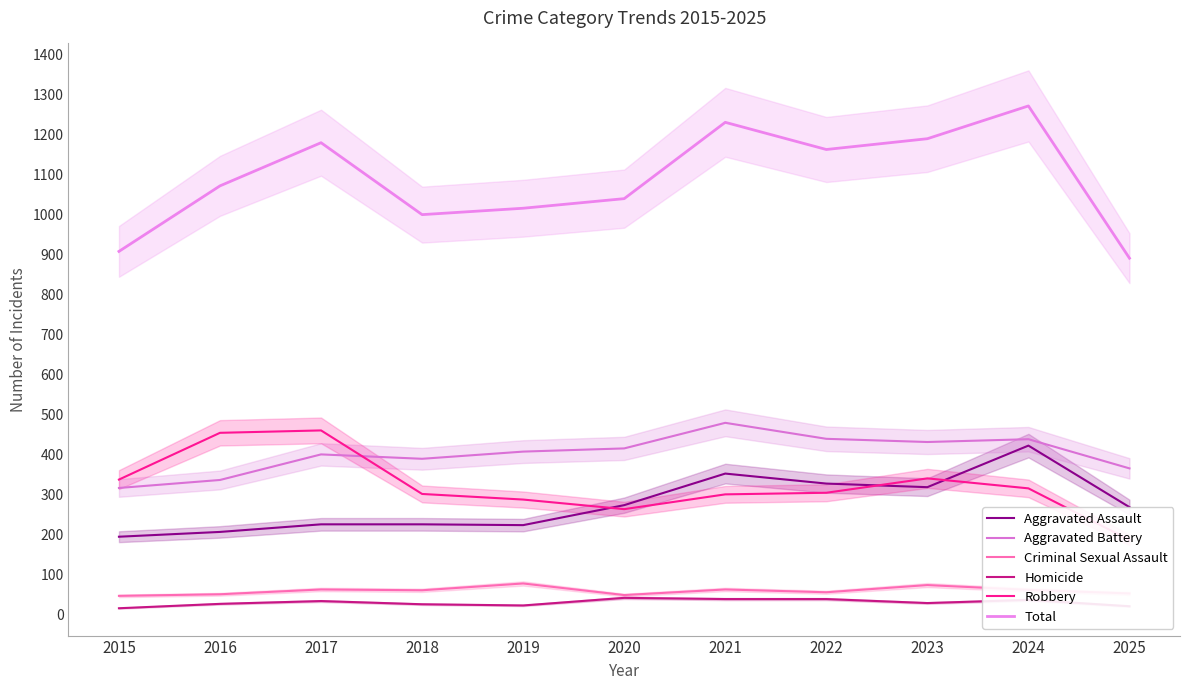

Between 2023 and 2020, which is larger?

2023